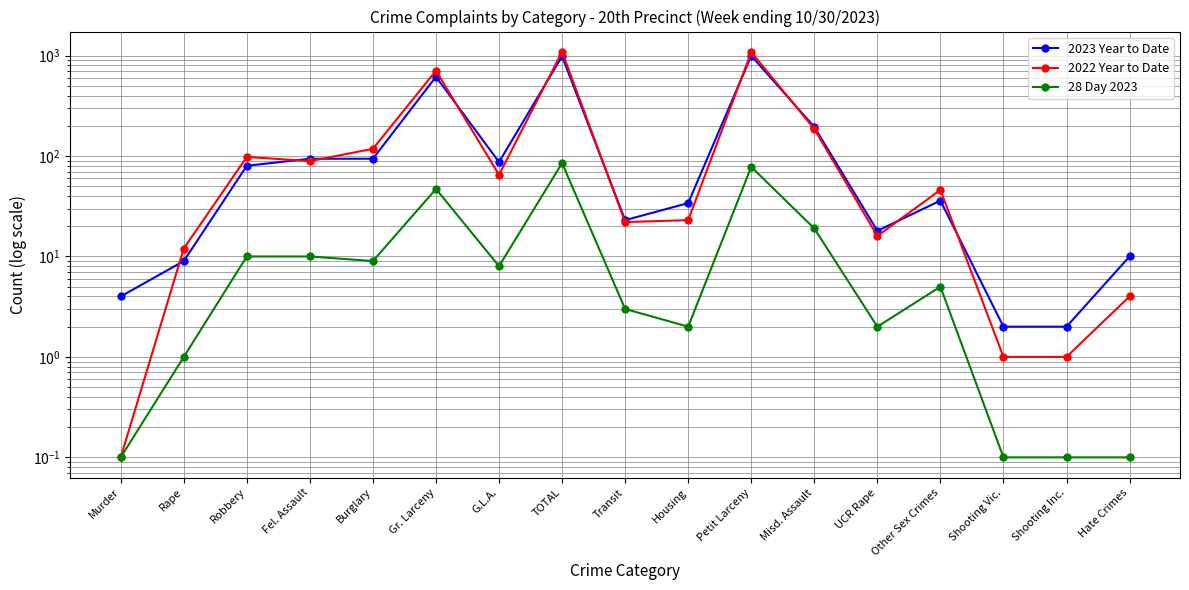

Is it true that 28 Day 2023 equals 141.6 at TOTAL?

False